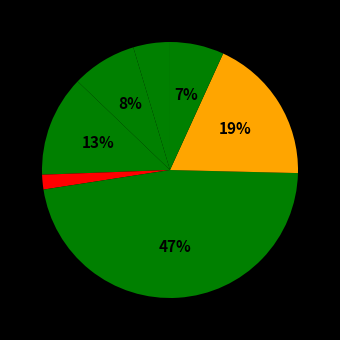

Count the number of slices in the pie.

8